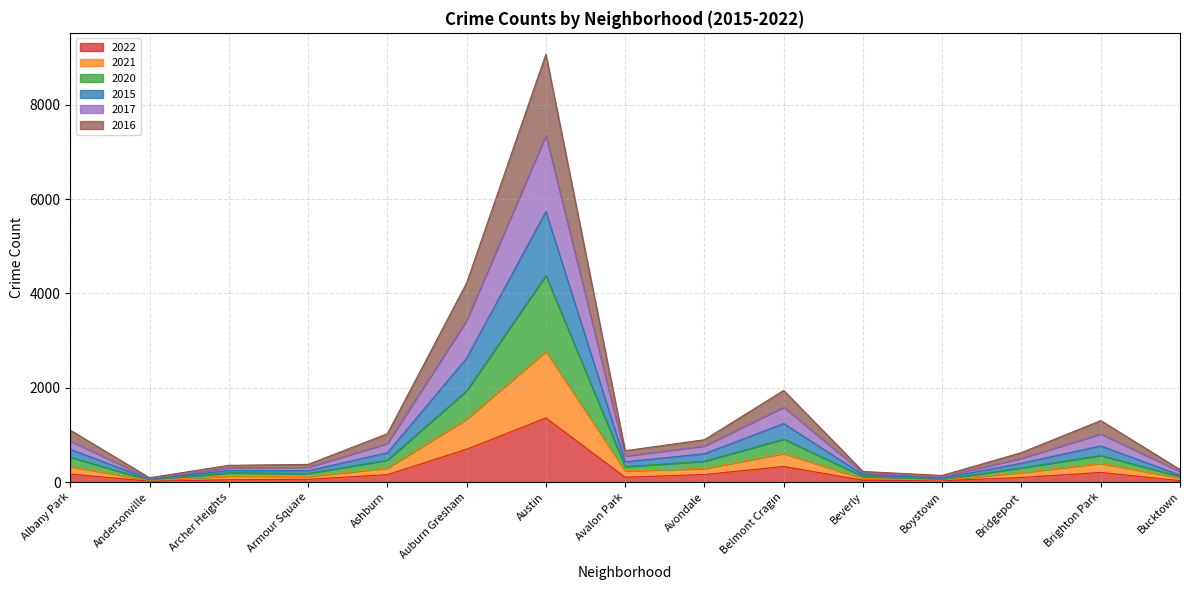

What is the greatest value displayed?

9070